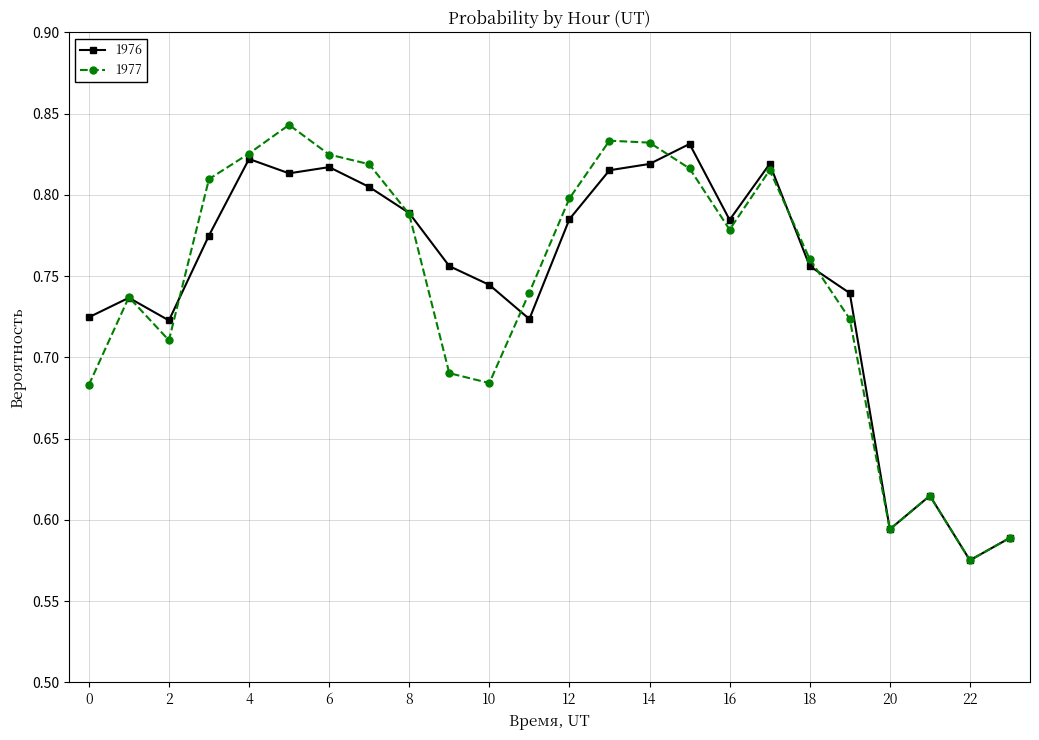

What are all the series names shown in the legend?

1976, 1977